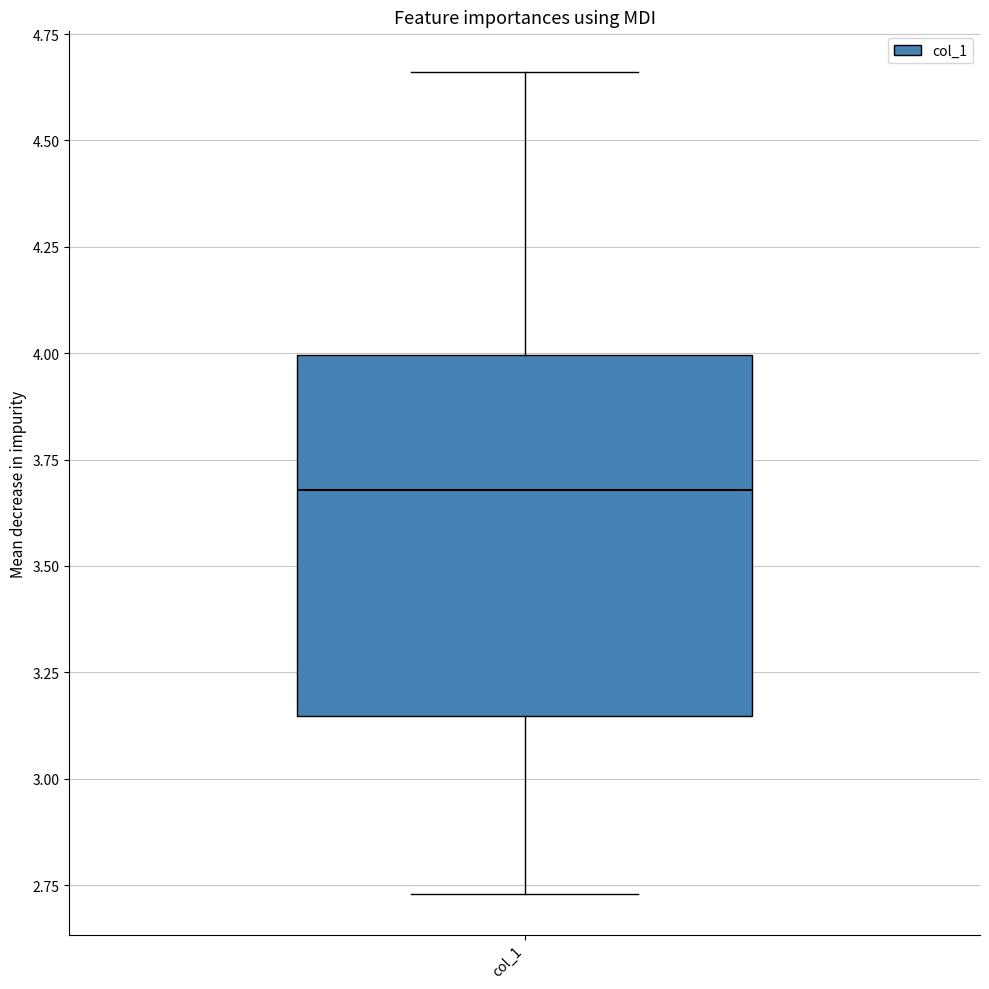

Transcribe this box plot: give where the median line is, the range the box spans, and where the two whiskers end, as read against the y-axis. The values are not printed on the chart, so give them approximately, as read against the axis.

median 3.70, box 3.15 to 4.00, whiskers 2.75 to 4.65